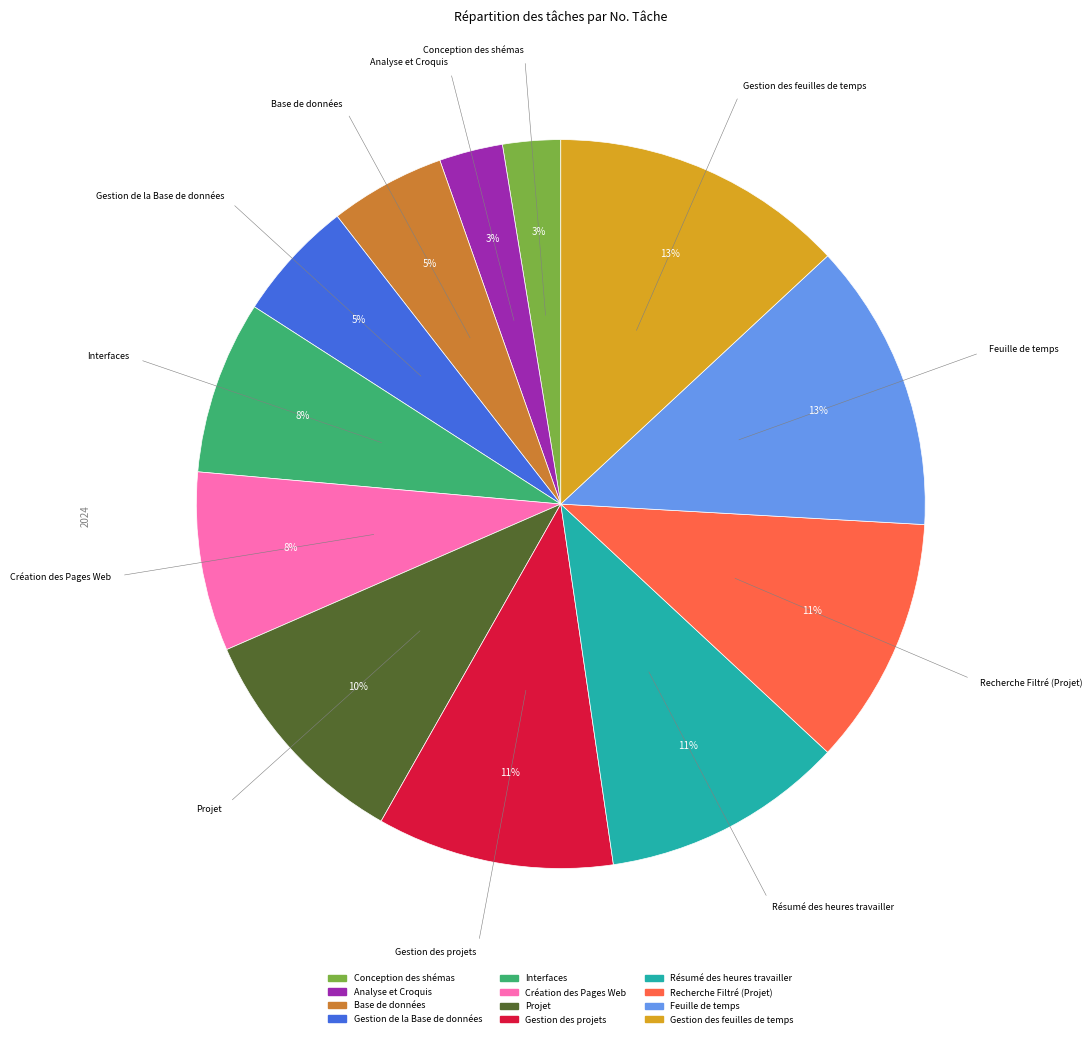

How many segments does this pie chart have?

12